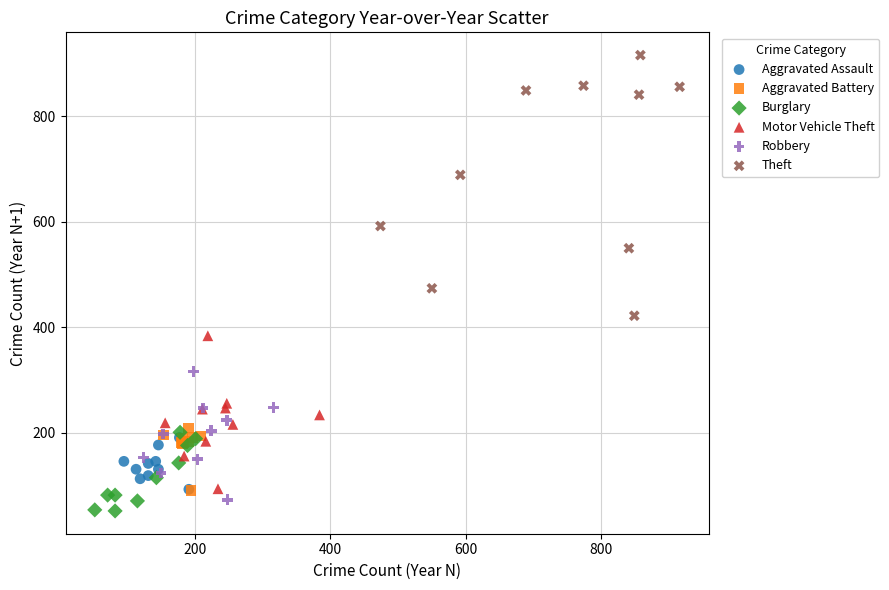

Which series contains the highest Y value?

Theft